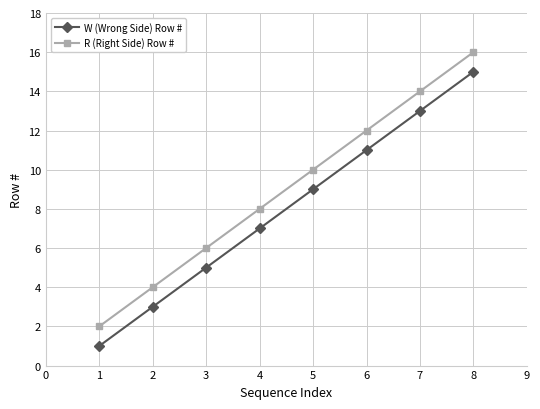

What is the sum of all W (Wrong Side) Row # values?

64